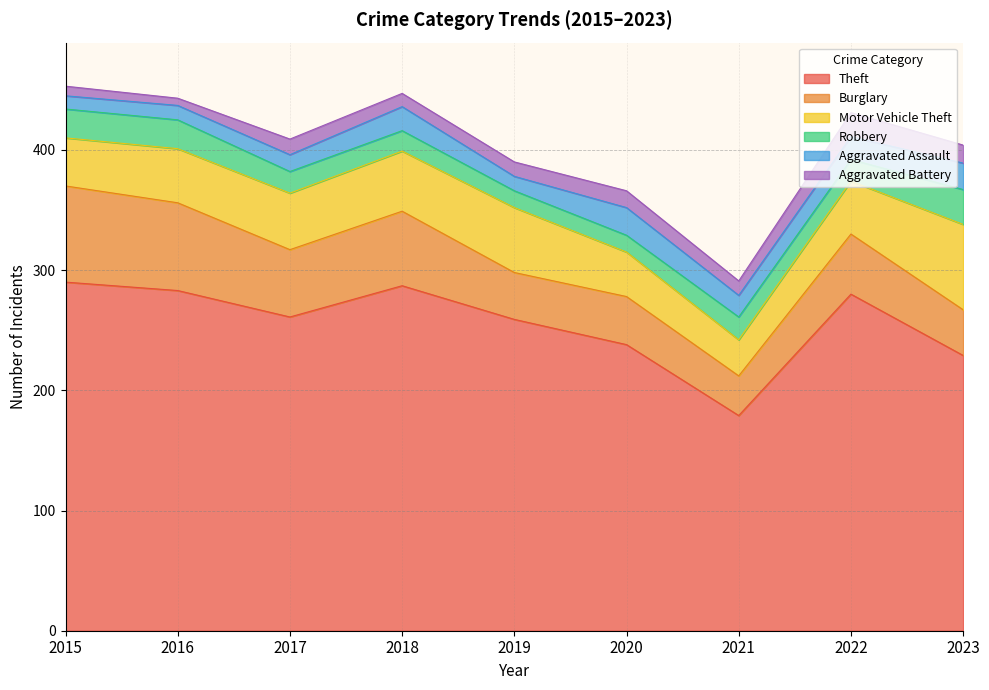

Reading left to right, transcribe all the data shown in this chart.

Theft: 2015=290	2016=283	2017=261	2018=287	2019=259	2020=238	2021=179	2022=280	2023=229
Burglary: 2015=80	2016=73	2017=56	2018=62	2019=39	2020=40	2021=33	2022=50	2023=38
Motor Vehicle Theft: 2015=40	2016=45	2017=47	2018=50	2019=54	2020=37	2021=30	2022=44	2023=71
Robbery: 2015=24	2016=24	2017=18	2018=17	2019=14	2020=14	2021=19	2022=18	2023=29
Aggravated Assault: 2015=11	2016=12	2017=14	2018=20	2019=12	2020=23	2021=18	2022=19	2023=22
Aggravated Battery: 2015=8	2016=6	2017=13	2018=11	2019=12	2020=14	2021=12	2022=20	2023=15